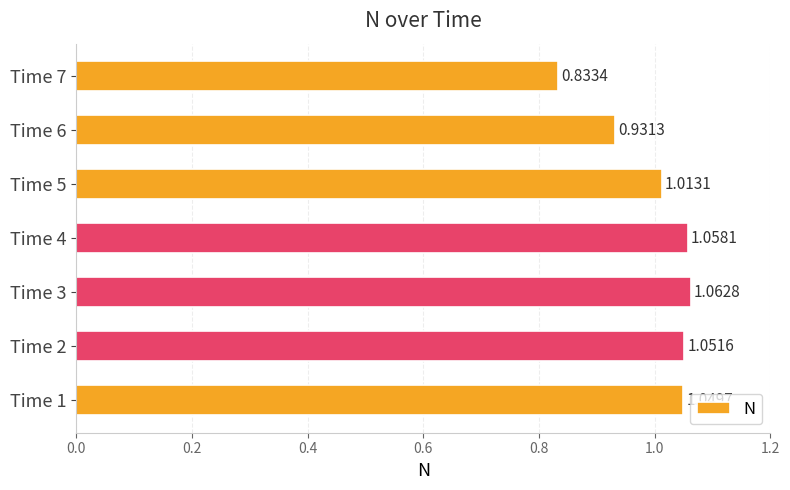

What is the sum of all values?

7.0